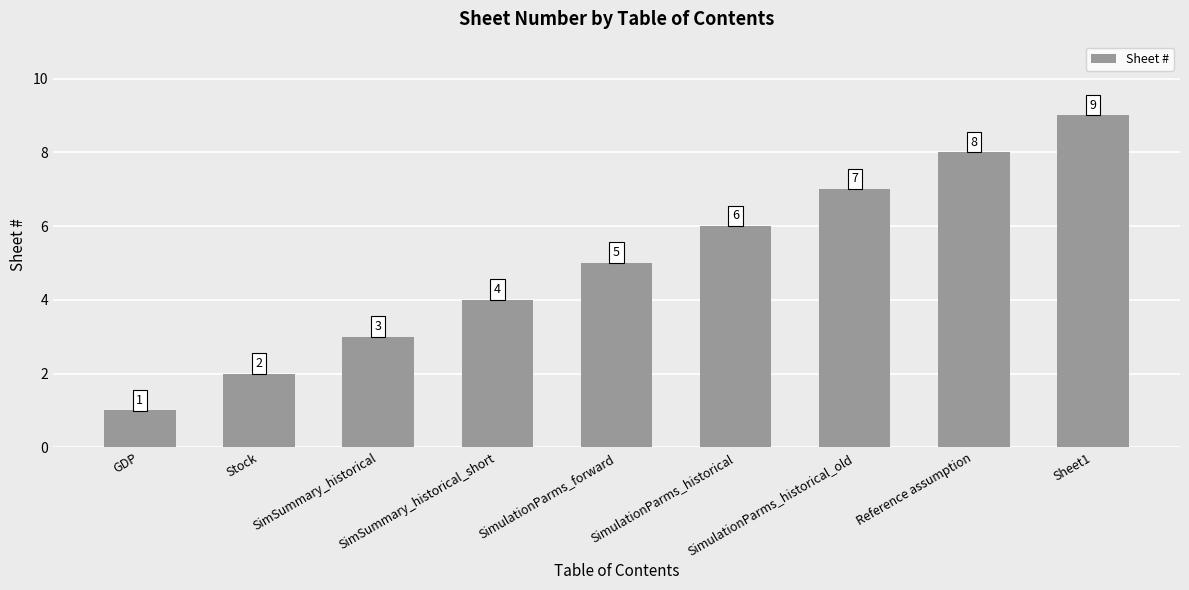

List the labels in order of value, smallest first.

GDP, Stock, SimSummary_historical, SimSummary_historical_short, SimulationParms_forward, SimulationParms_historical, SimulationParms_historical_old, Reference assumption, Sheet1